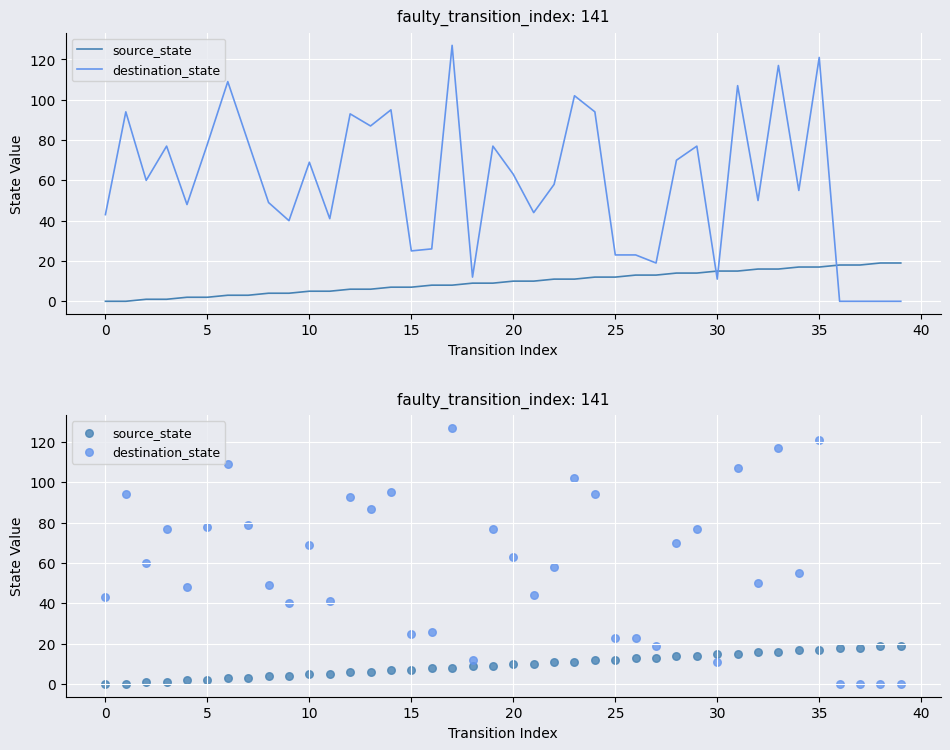

Which series reaches the minimum Y coordinate?

source_state